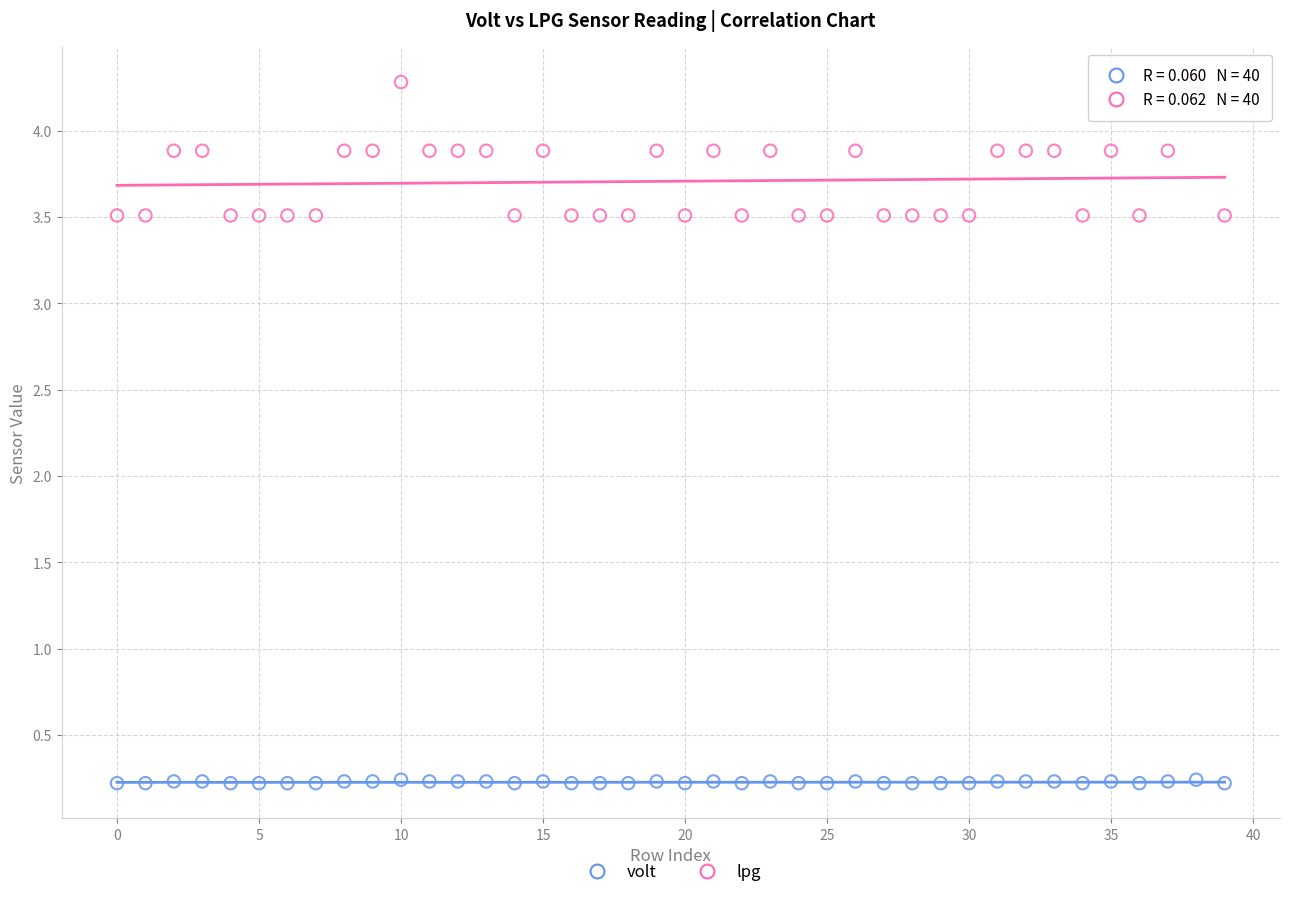

Which series reaches the maximum Y coordinate?

lpg